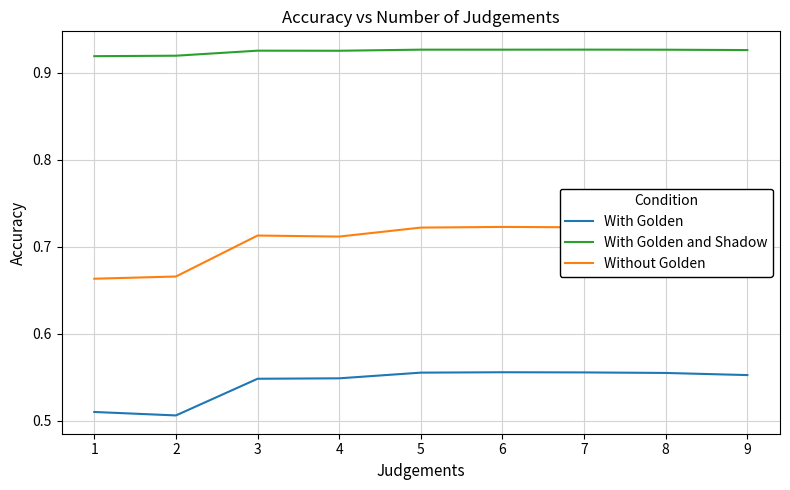

What are all the series names shown in the legend?

With Golden, With Golden and Shadow, Without Golden